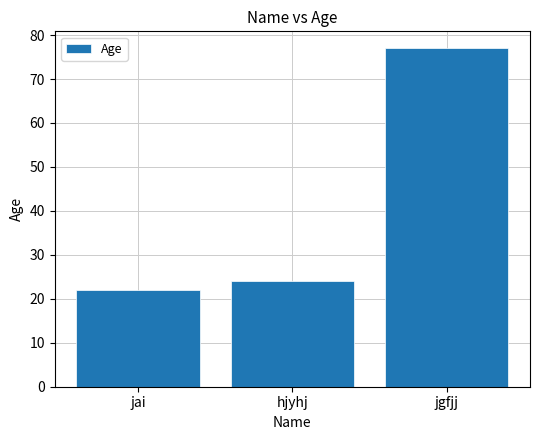

At which label is the value closest to 49?

hjyhj